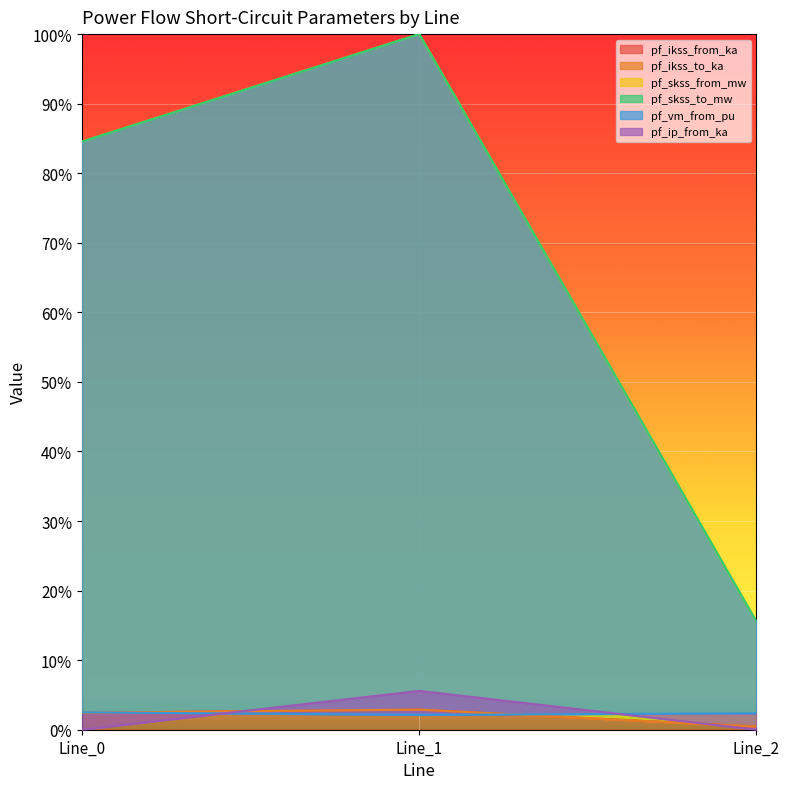

How many categories are shown in the chart?

3